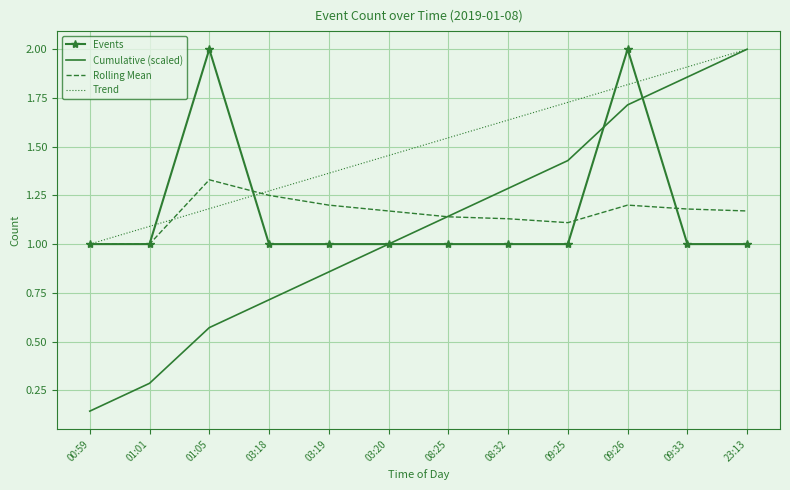

What is the sum of the Cumulative (scaled) values at 09:33 and 00:59?

2.0